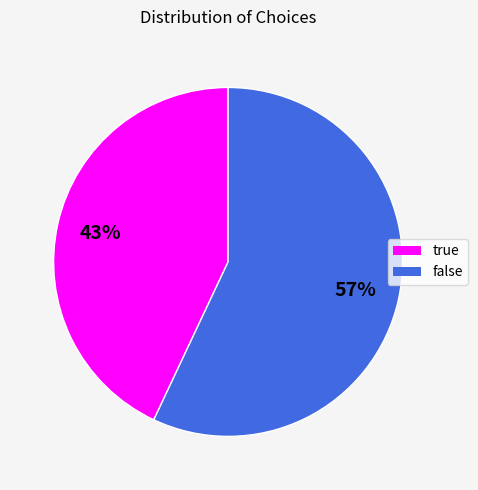

Which category has the biggest portion of the pie?

false